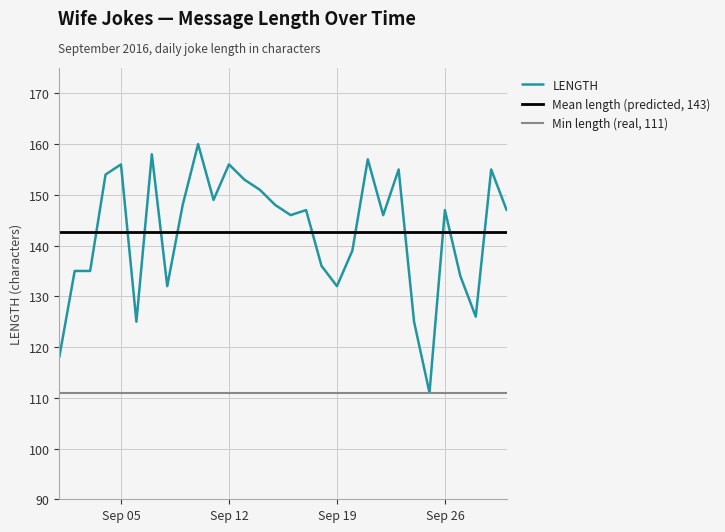

Which category has the highest value across all series?

2016-09-10